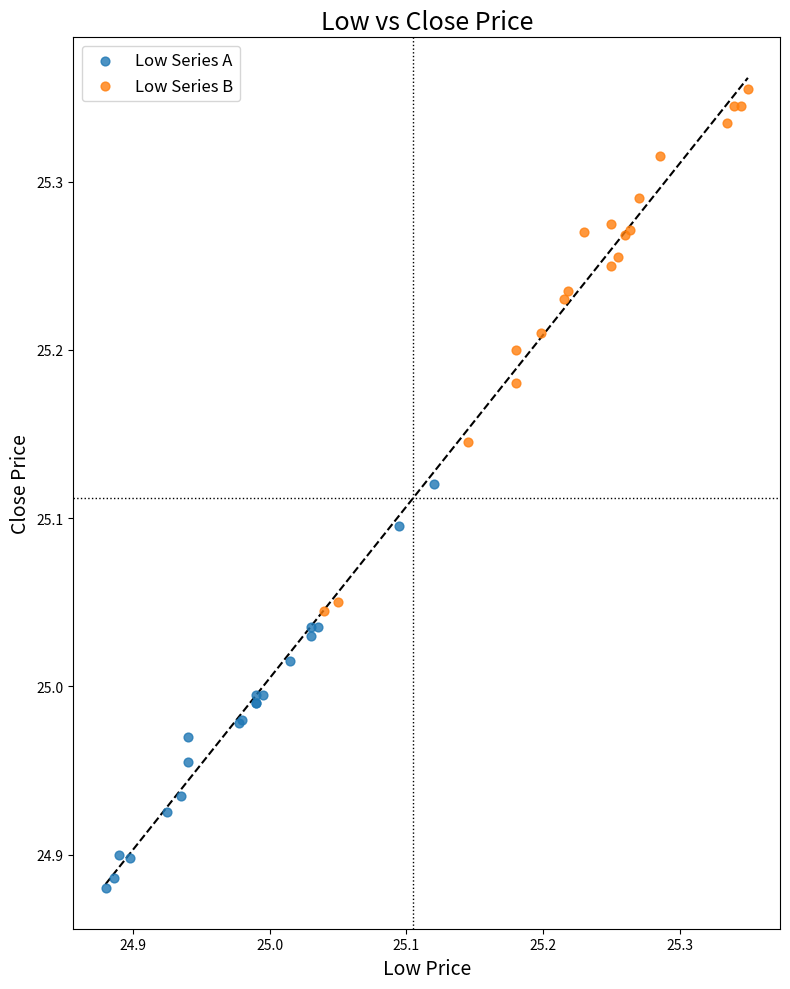

Which series reaches the minimum Y coordinate?

Low Series A